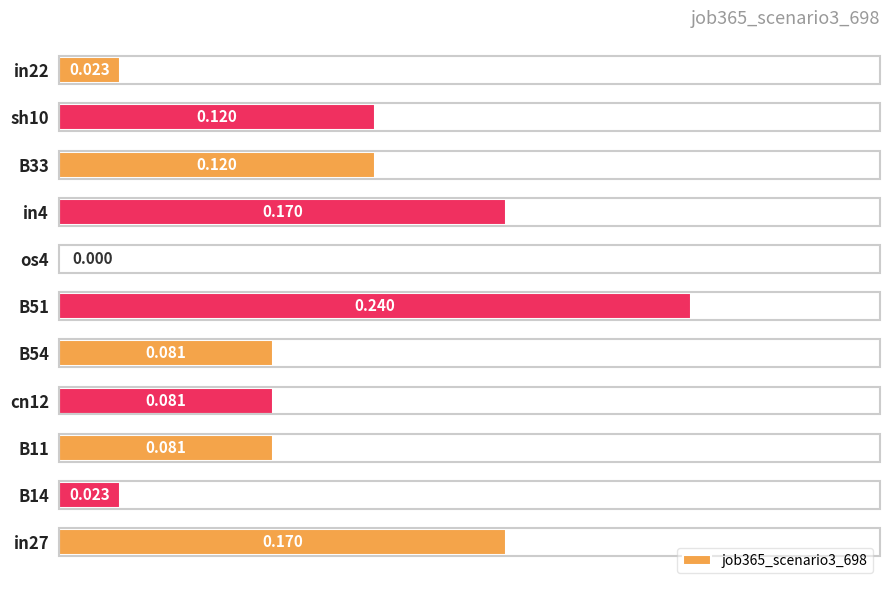

Are the bars horizontal?

Yes